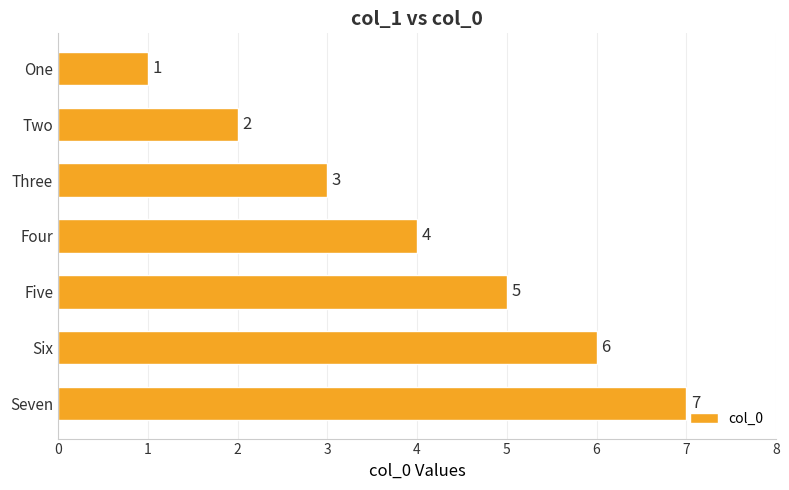

What is the minimum value shown in the chart?

1